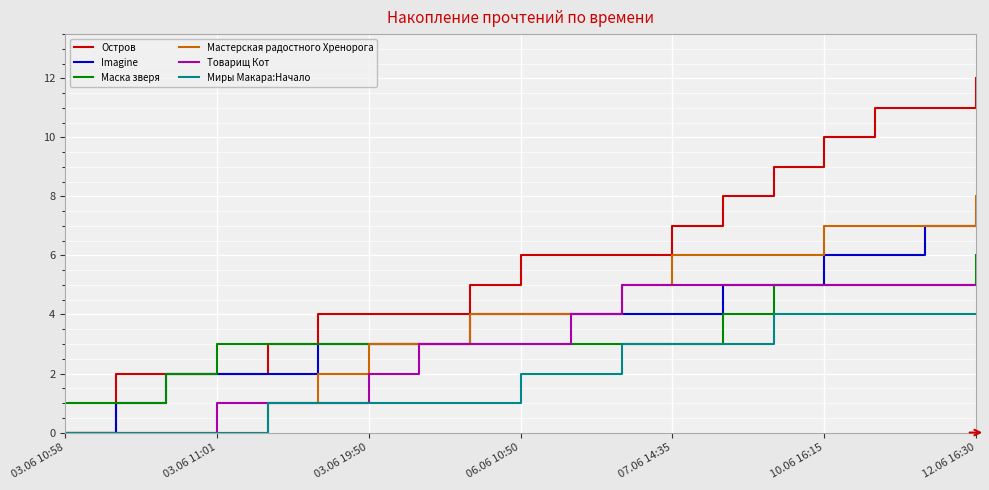

What is the maximum value for Мастерская радостного Хренорога?

8